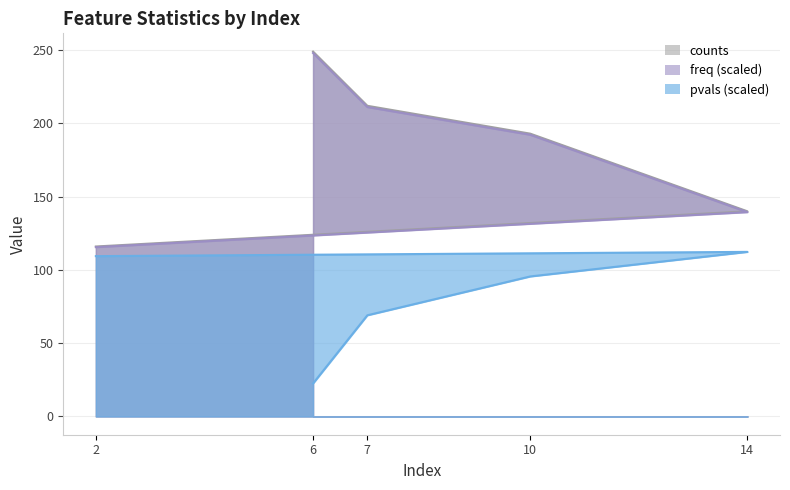

Where does the counts series first go above 193?

6